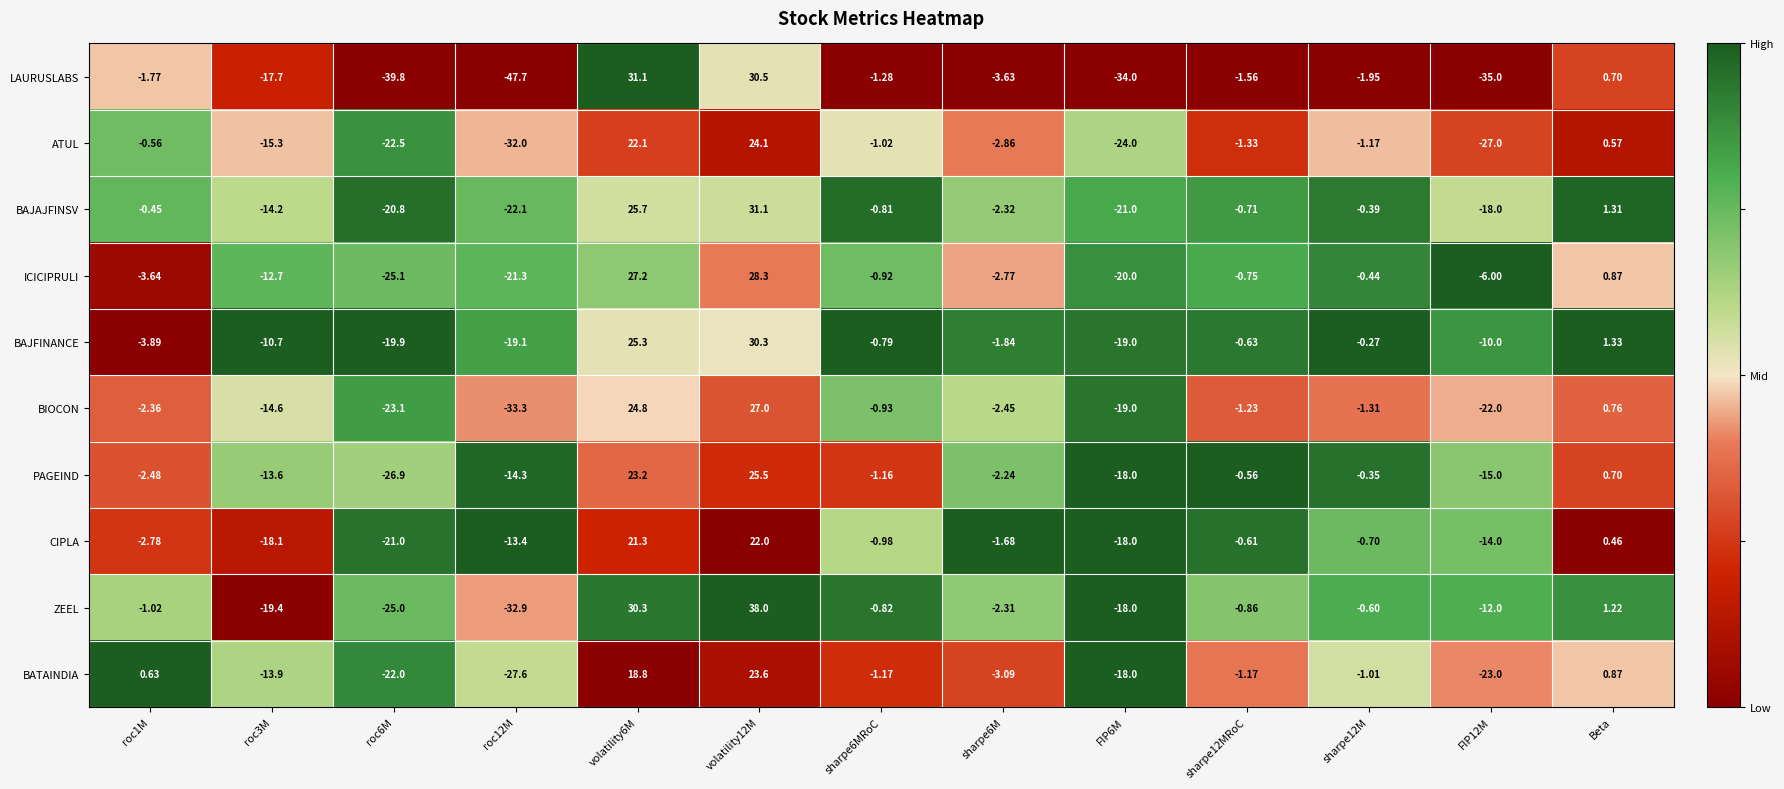

At which label is ZEEL closest to 2?

Beta